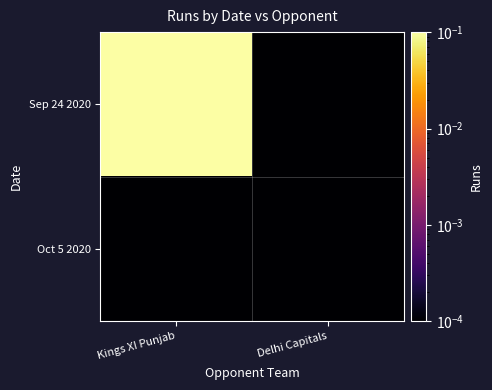

Rank the series by their maximum value, from highest to lowest.

Sep 24 2020, Oct 5 2020